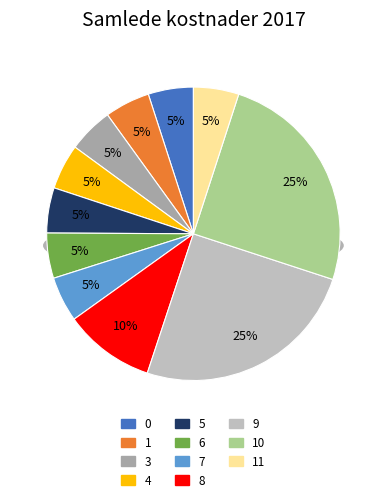

Is 6 the majority of the pie?

No